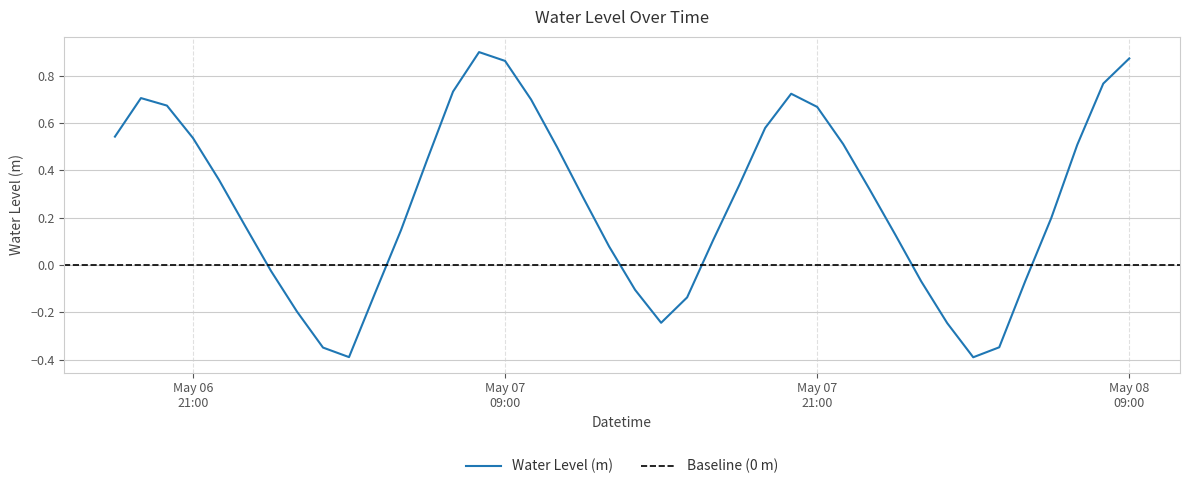

At which label is the value closest to 0?

2024-05-07 00:00:00